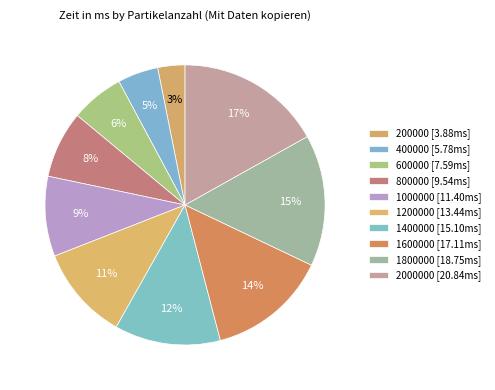

Is there any slice that represents more than half of the pie?

No